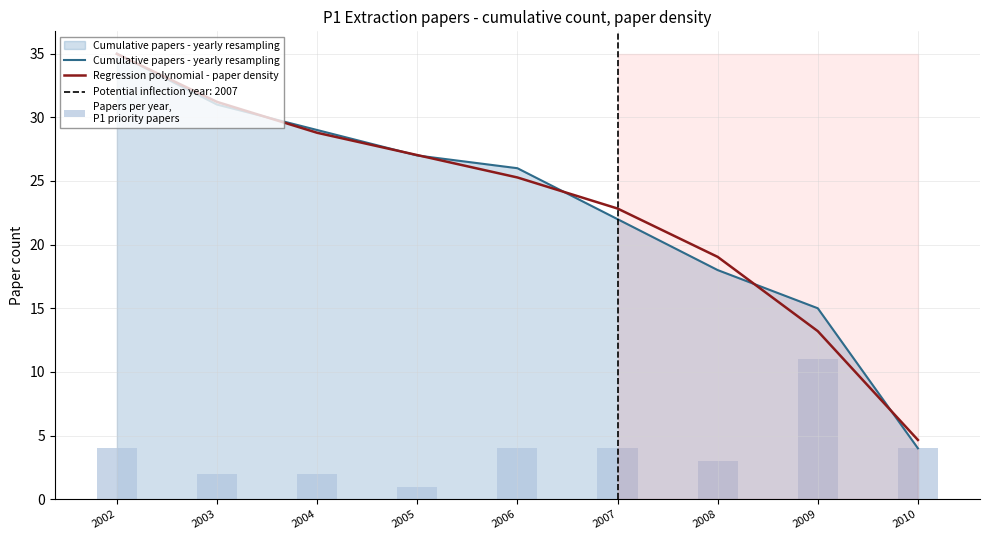

Which category has the highest value in the Cumulative papers - yearly resampling series?

2002